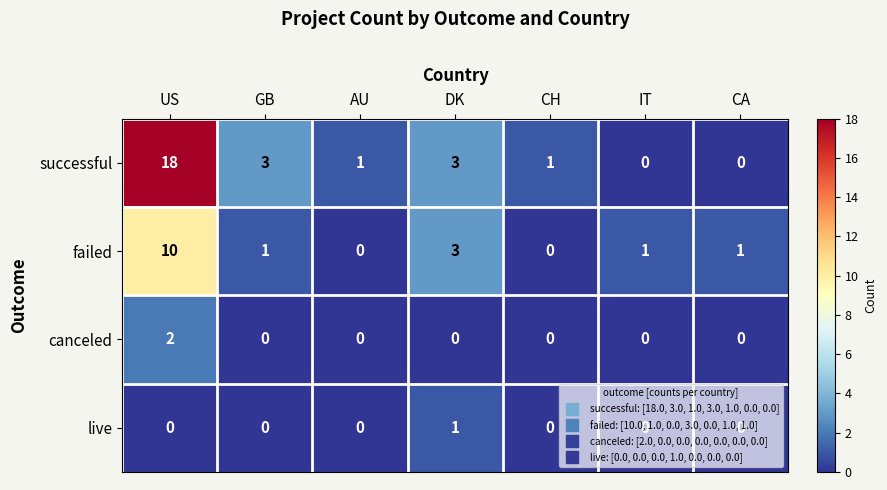

At which category does the chart reach its peak across all series?

US